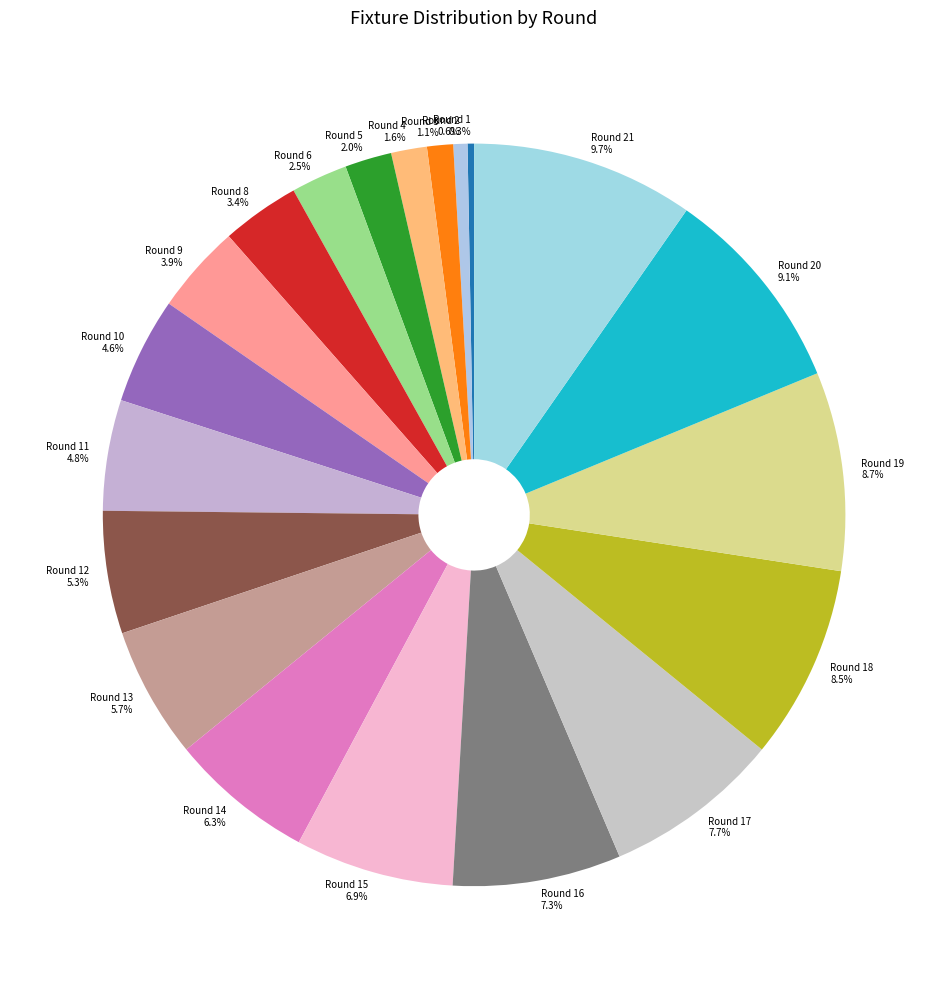

How much of the chart is everything except Round 20 9.1%?

90.9%